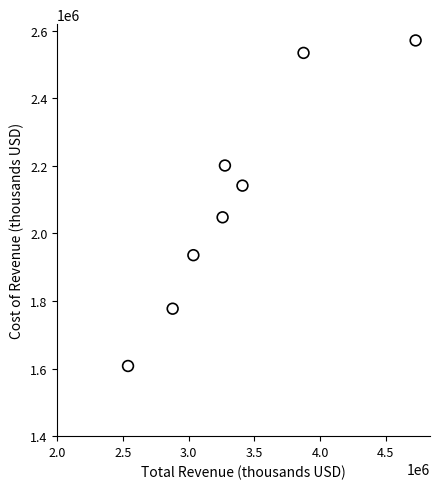

What is the average X value?

3375188